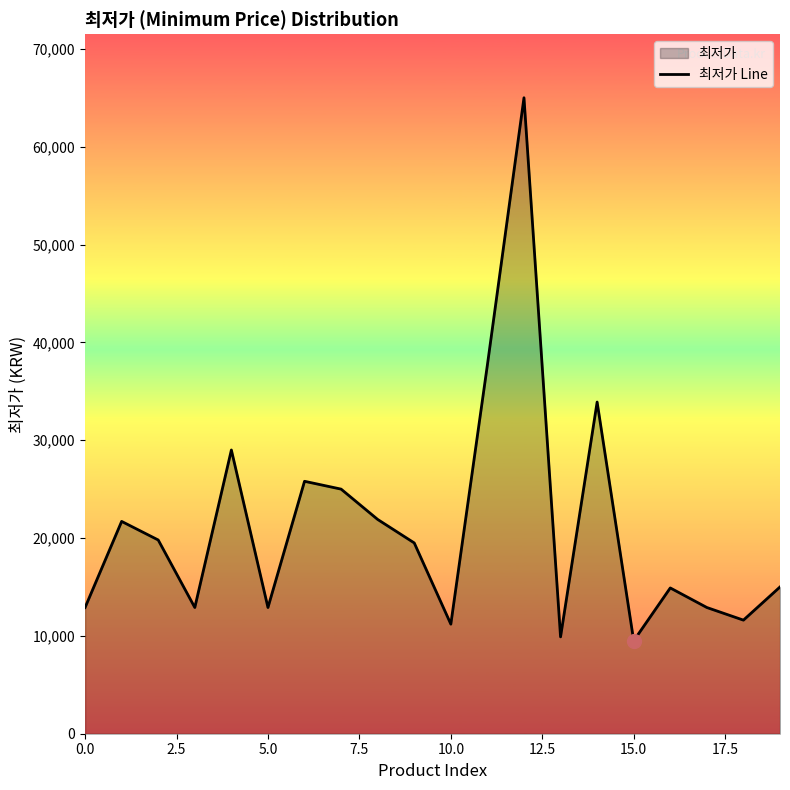

Which label corresponds to the largest value in the chart?

12